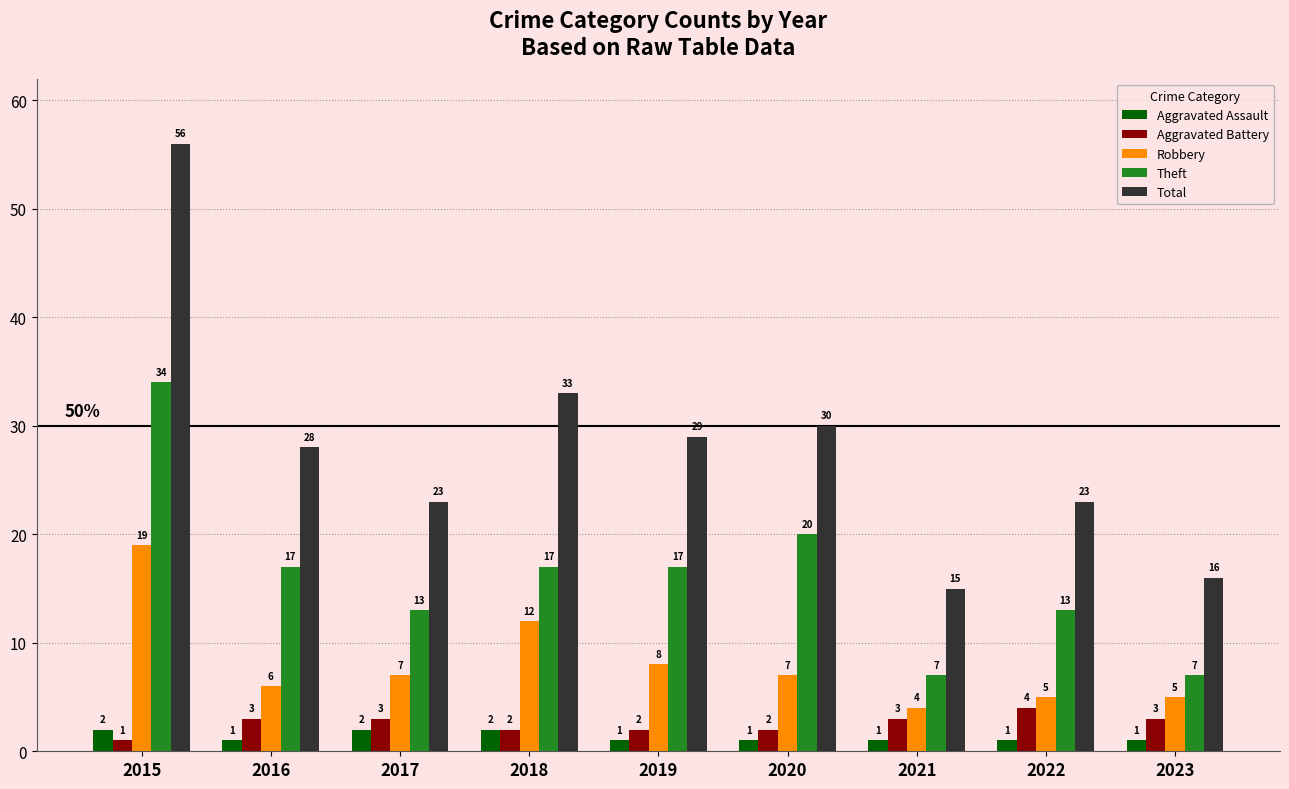

Reading left to right, extract all data points from this chart.

Aggravated Assault: 2015=2	2016=1	2017=2	2018=2	2019=1	2020=1	2021=1	2022=1	2023=1
Aggravated Battery: 2015=1	2016=3	2017=3	2018=2	2019=2	2020=2	2021=3	2022=4	2023=3
Robbery: 2015=19	2016=6	2017=7	2018=12	2019=8	2020=7	2021=4	2022=5	2023=5
Theft: 2015=34	2016=17	2017=13	2018=17	2019=17	2020=20	2021=7	2022=13	2023=7
Total: 2015=56	2016=28	2017=23	2018=33	2019=29	2020=30	2021=15	2022=23	2023=16